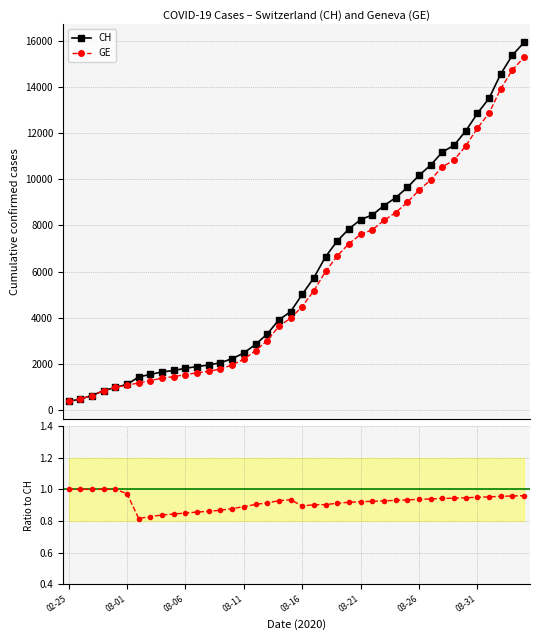

True or false: CH has more than 1 interior local peaks.

False